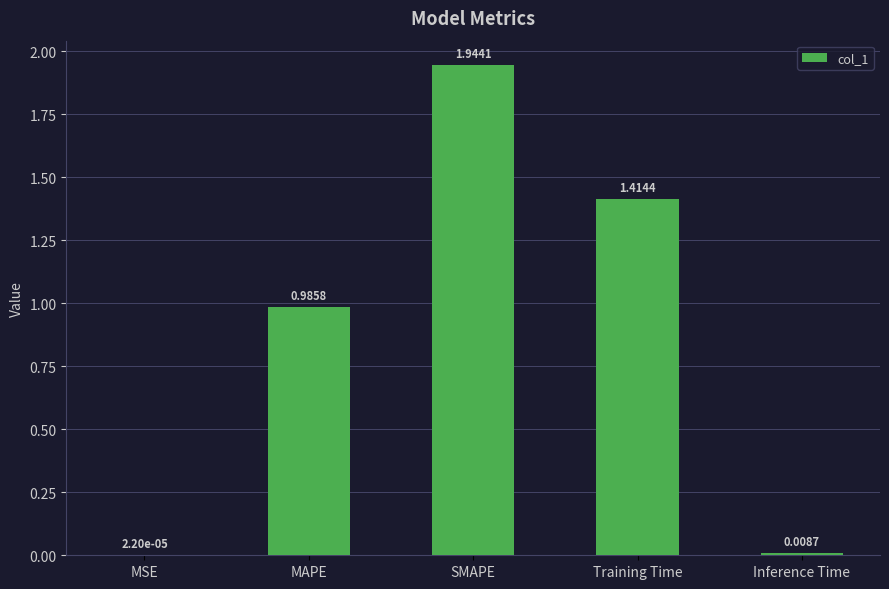

At which category does the chart reach its peak across all series?

SMAPE